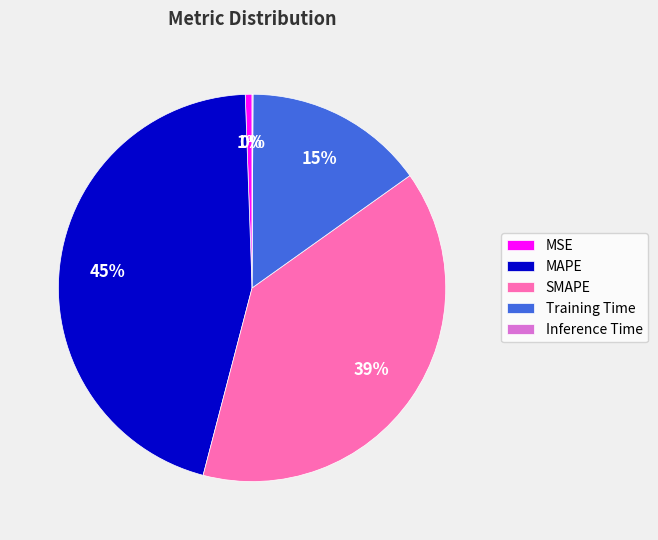

Which slice is the largest?

MAPE